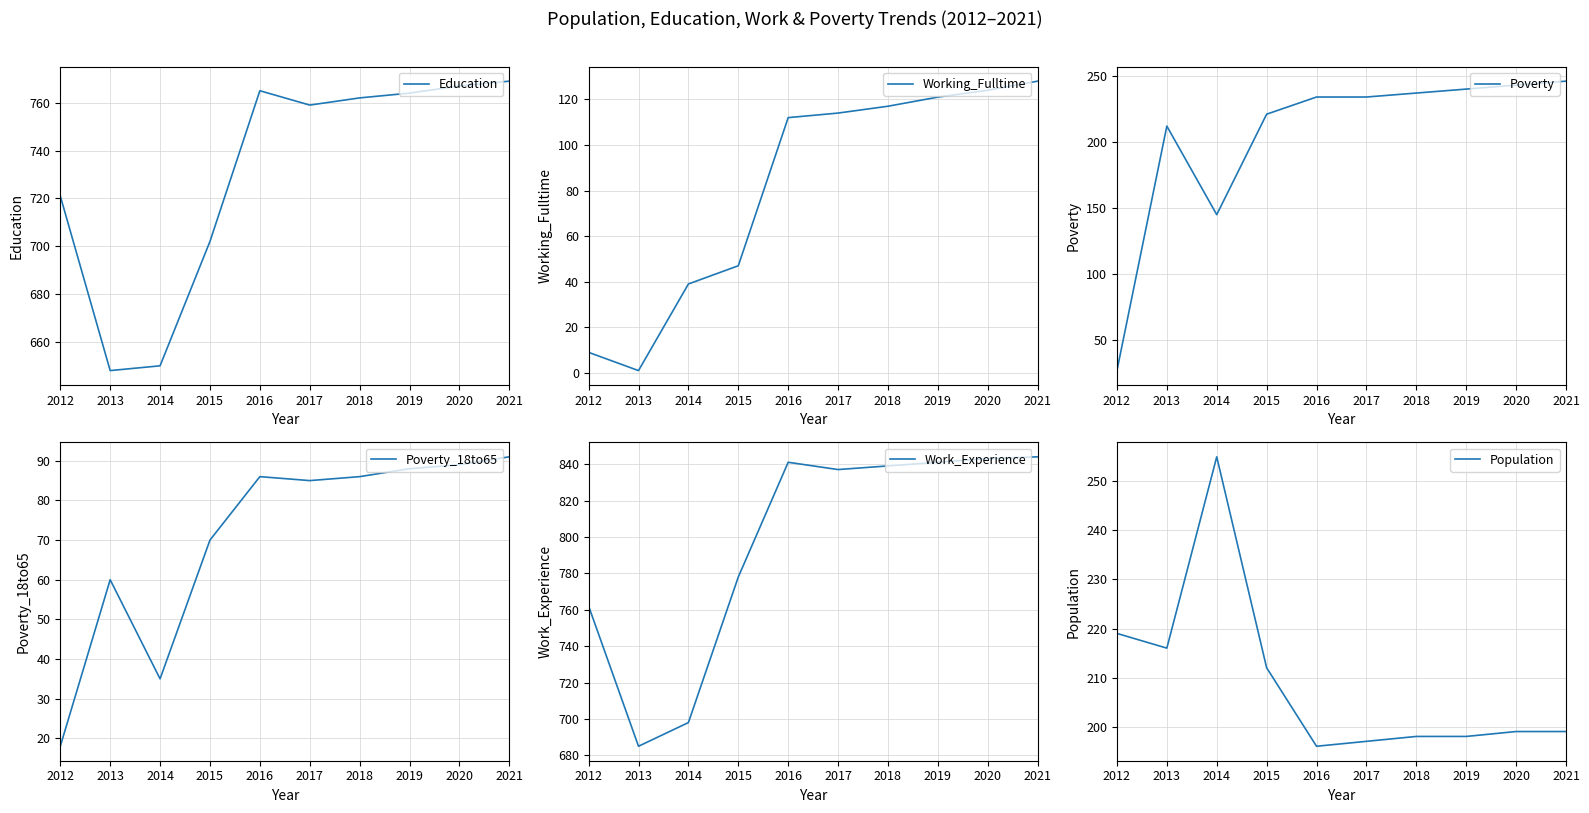

What is the value of the Education point at the 1st from the left?

721